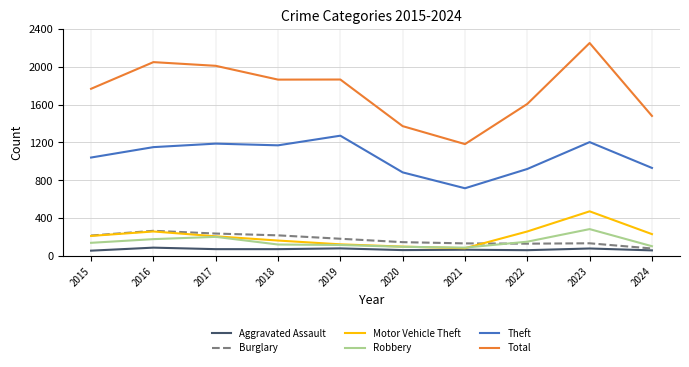

The value of Robbery at 2016 is 178. True or false?

True